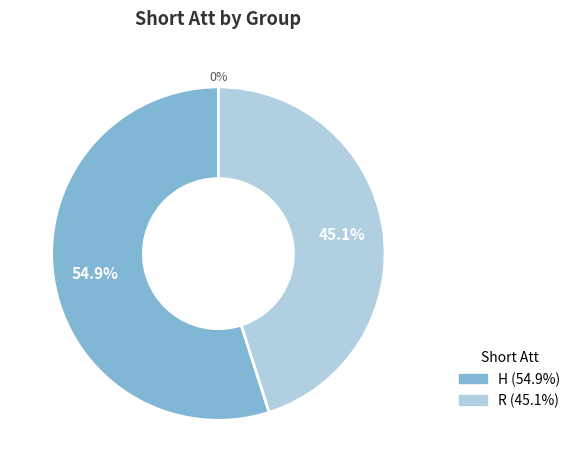

What is the smallest slice in the pie chart?

R